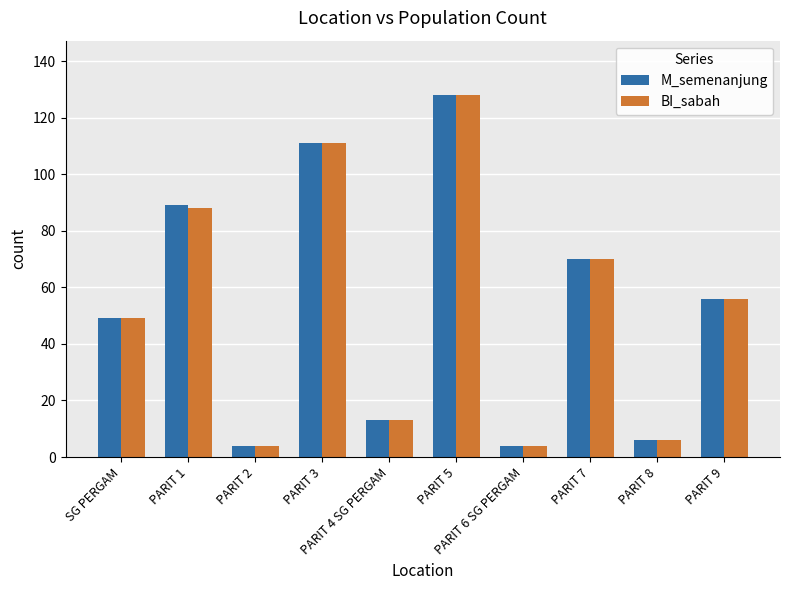

What is the difference between the maximum and minimum values in the BI_sabah series?

124